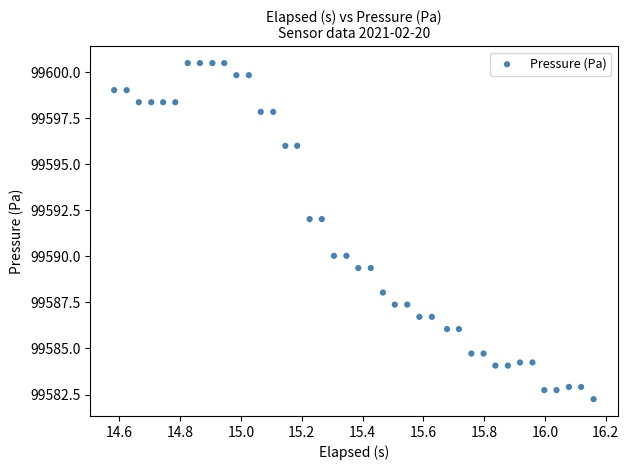

What is the range of Y values (max minus min)?

18.2